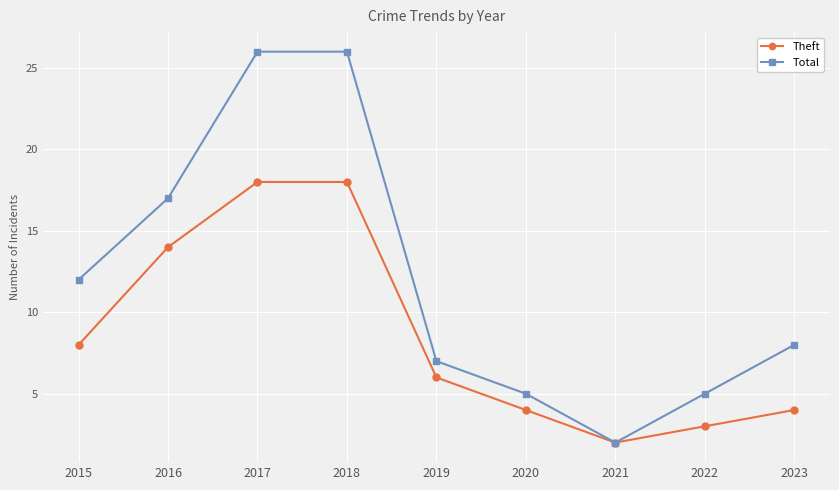

Rank the series by their maximum value, from highest to lowest.

Total, Theft